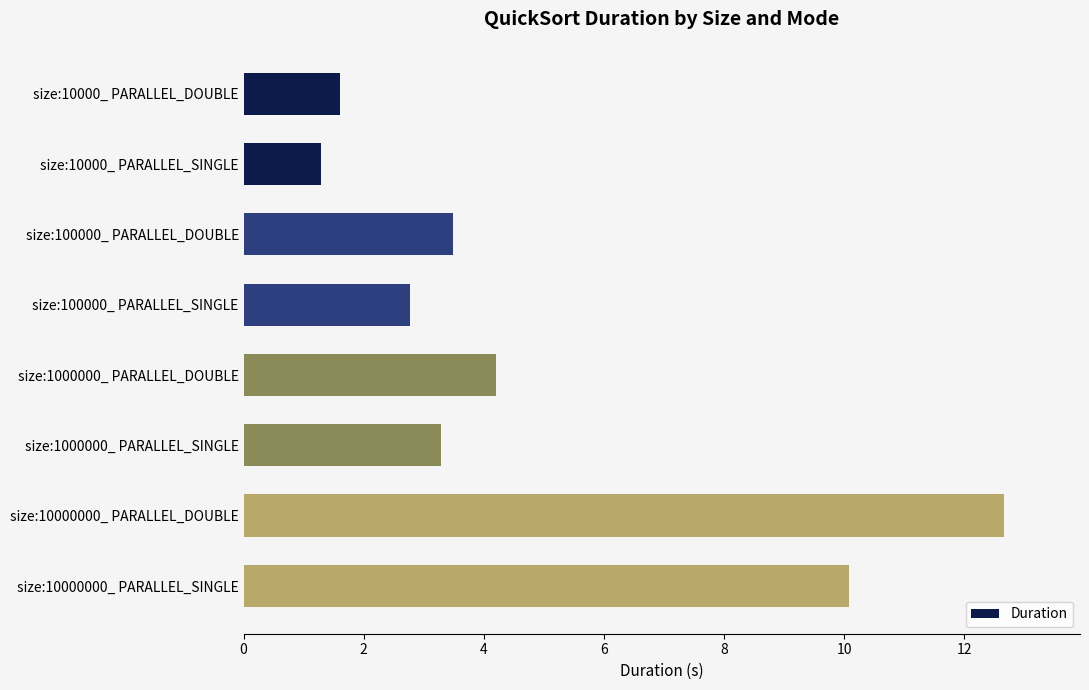

What is the label of the 1st bar from the bottom?

size:10000000_ PARALLEL_SINGLE